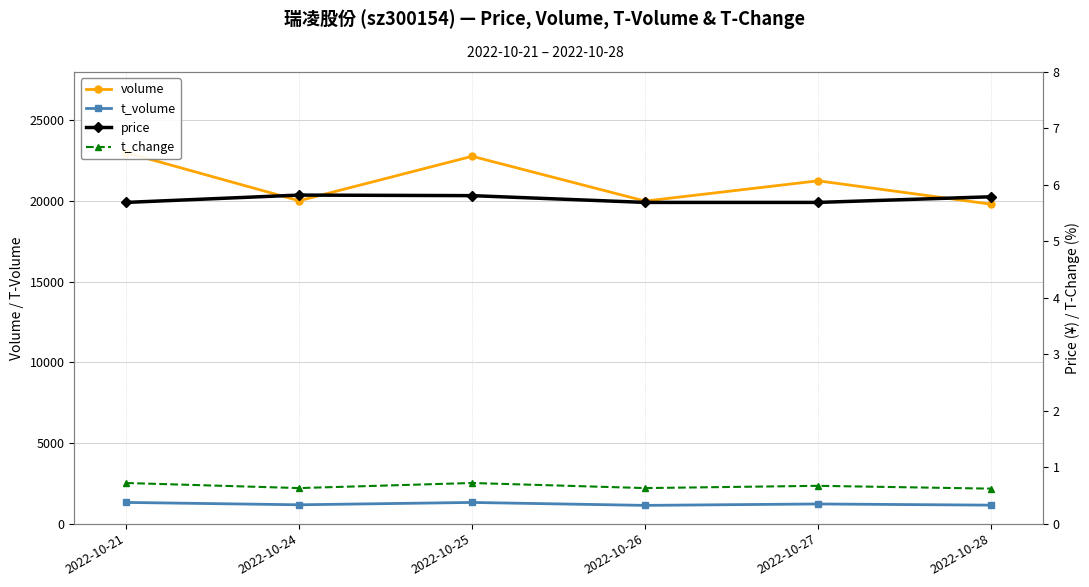

What is the sum of all t_volume values?

7297.0